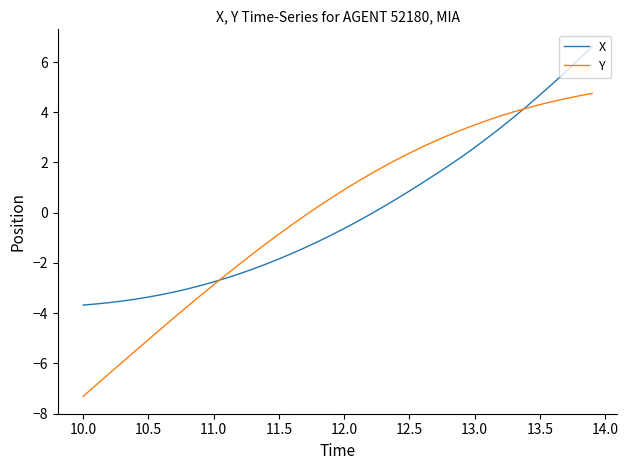

Does the chart display data point markers on the line(s)?

No